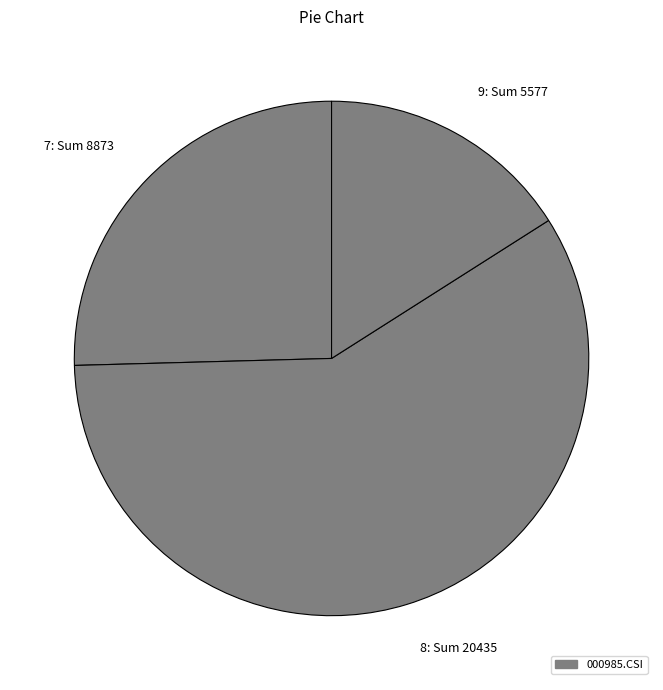

How many segments does this pie chart have?

3